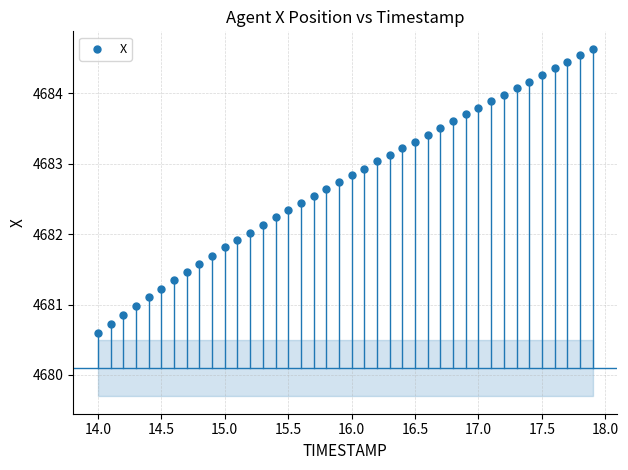

What is the range of X values (max minus min)?

3.9